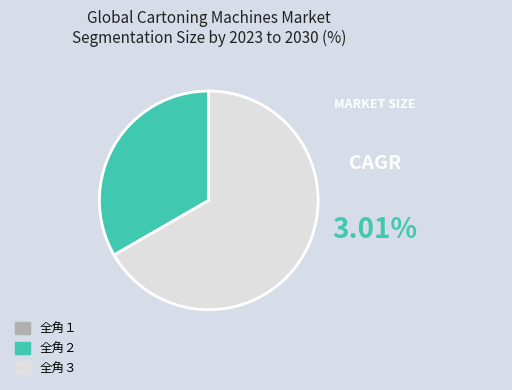

Is 全角２ the majority of the pie?

No